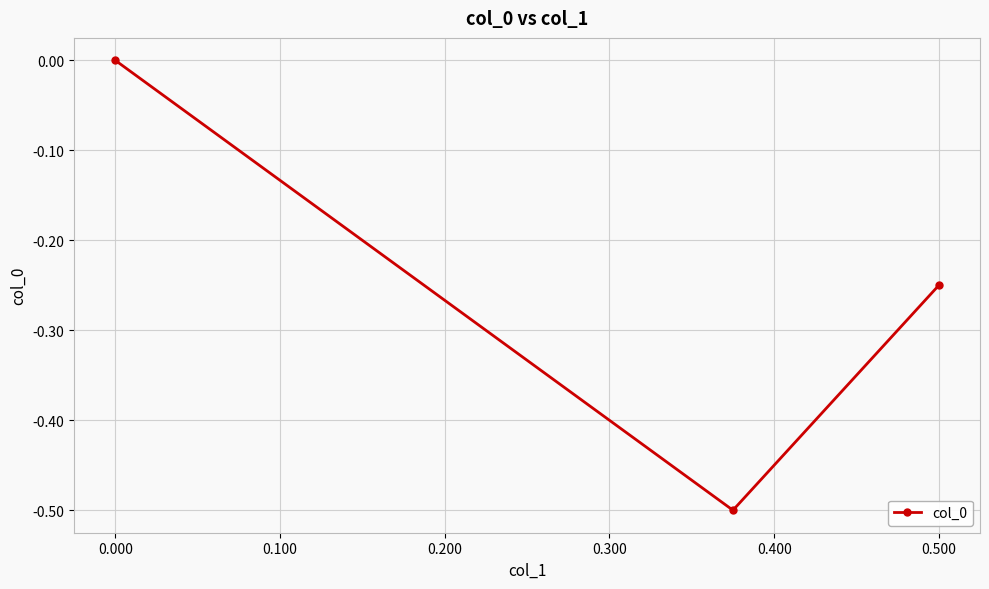

What is the smallest value displayed?

-0.5